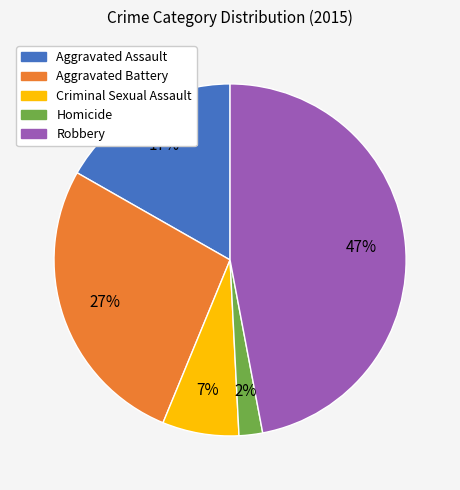

Does any single category account for the majority?

No